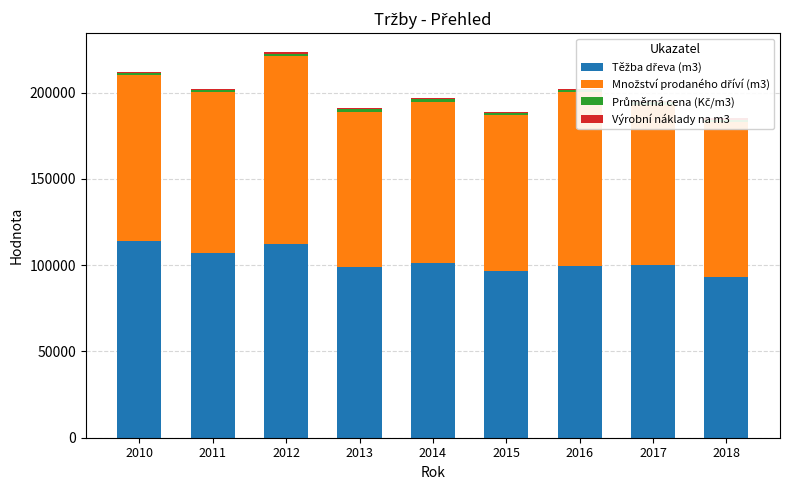

What is the value of the Výrobní náklady na m3 bar at the 6th from the left?

686.0